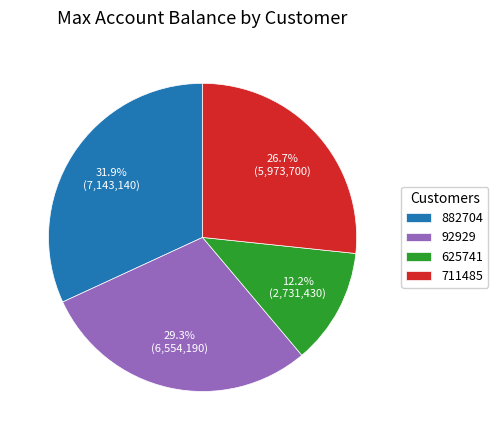

What percentage is the 92929 slice, to the nearest percent?

29%